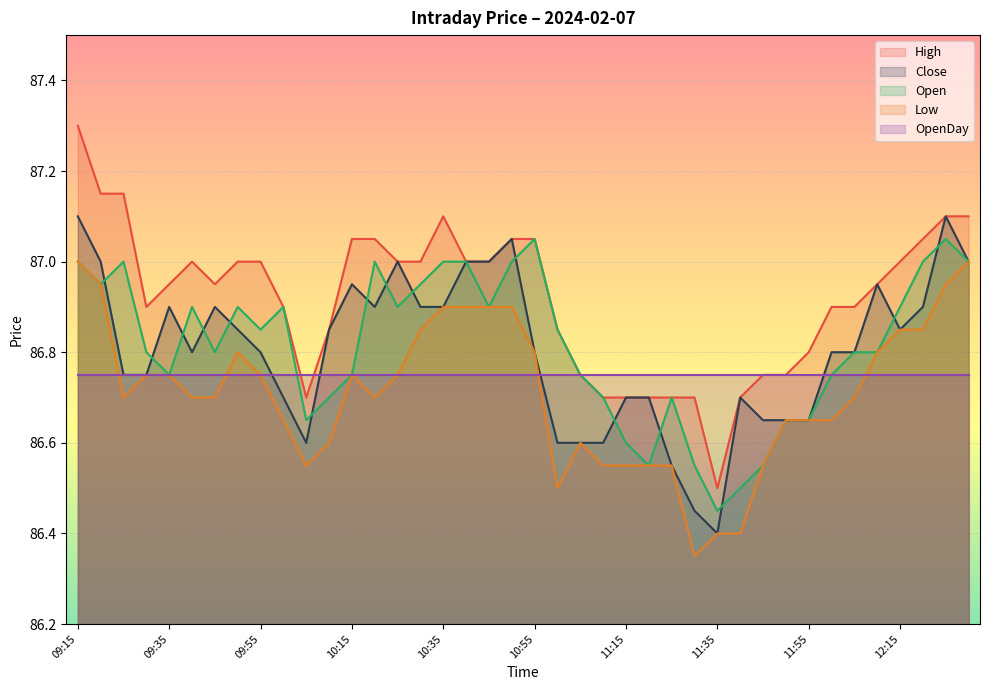

The value of Low at 11:40 is 60.2. True or false?

False